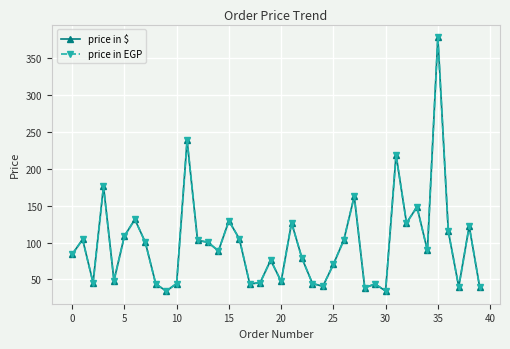

What is the difference between the price in $ values at 18 and 22?

32.7